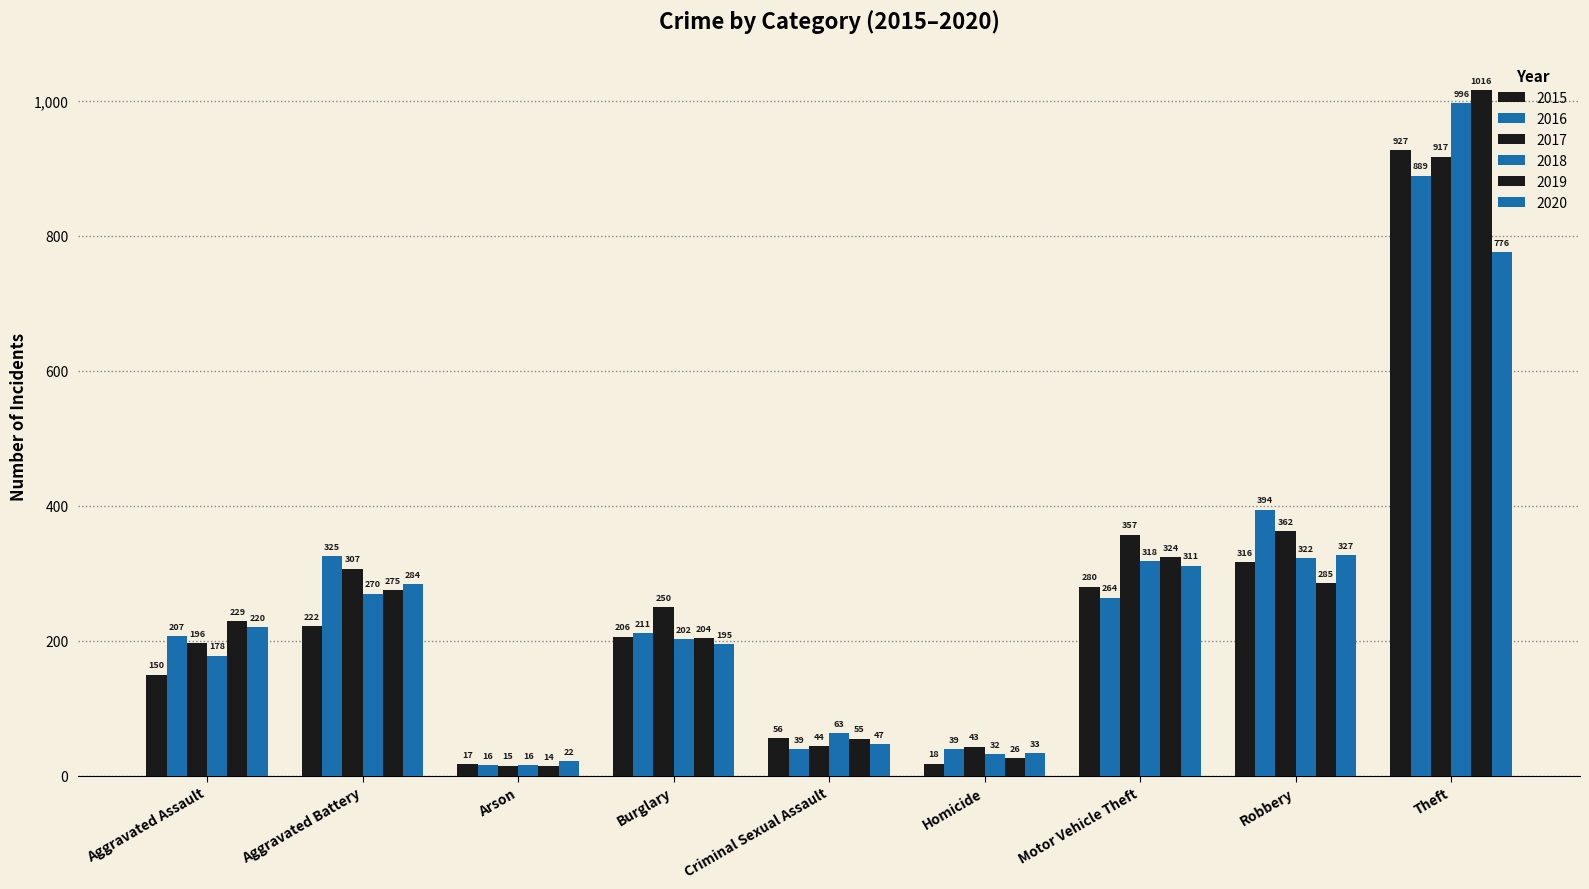

Between Burglary and Homicide, which series saw the biggest shift?

2017